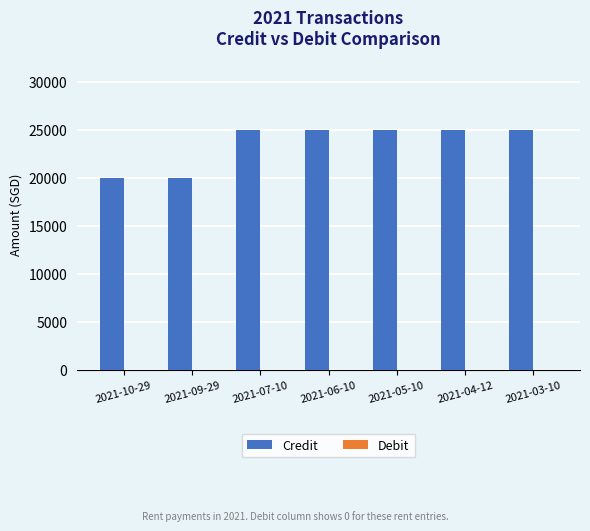

What is the label of the 5th bar from the right?

2021-07-10